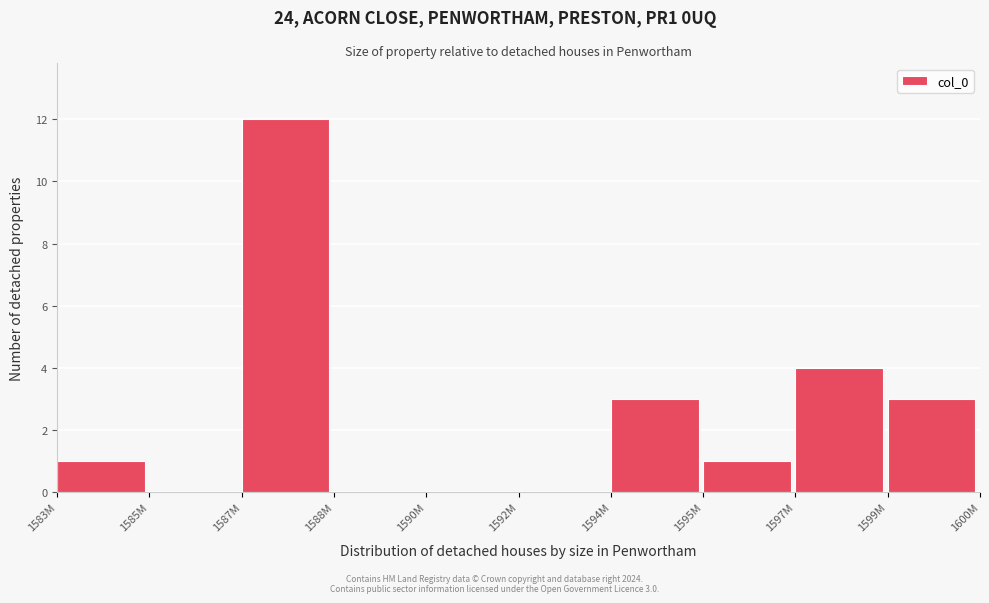

Reading right to left, what are all the values shown in this chart?

1599M=3	1597M=4	1595M=1	1594M=3	1592M=0	1590M=0	1588M=0	1587M=12	1585M=0	1583M=1